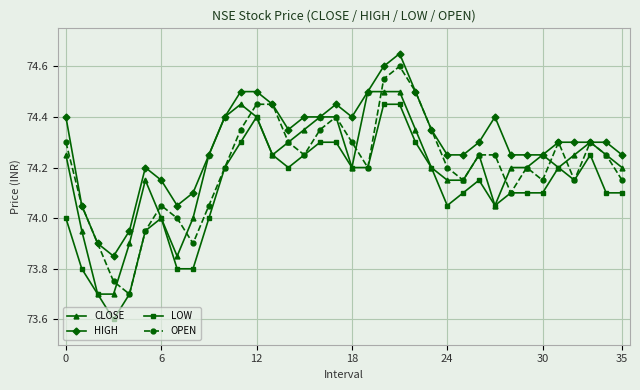

True or false: HIGH has more than 0 points higher than both neighbors.

True